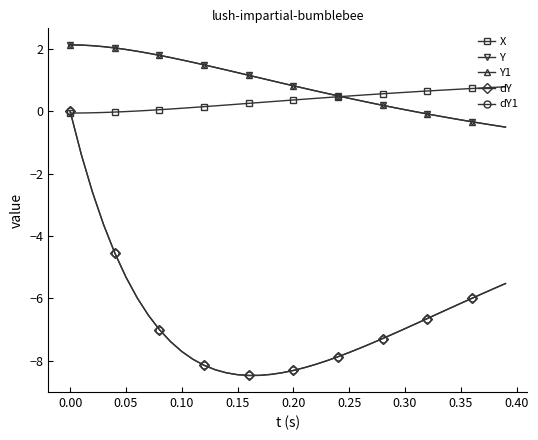

Does the chart have visible grid lines?

No